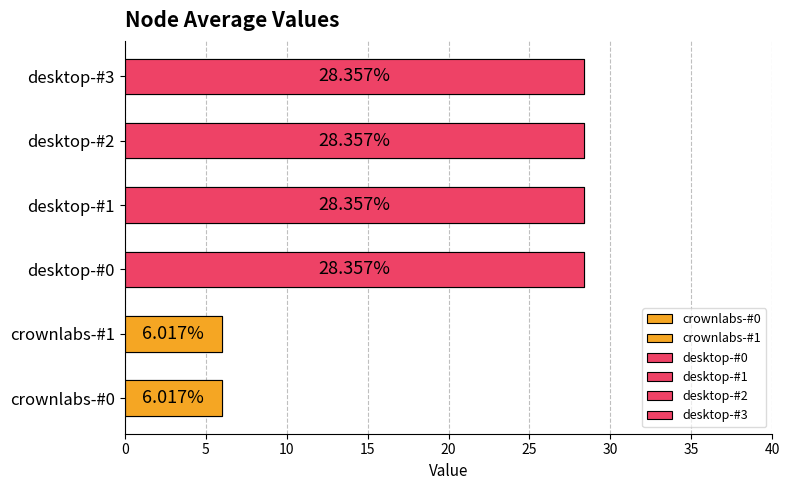

What is the highest value of the desktop-#0 series?

28.4